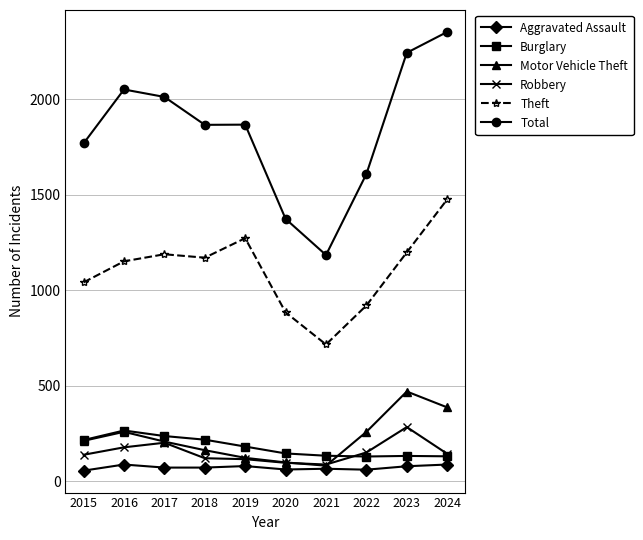

What is the minimum value shown in the chart?

56